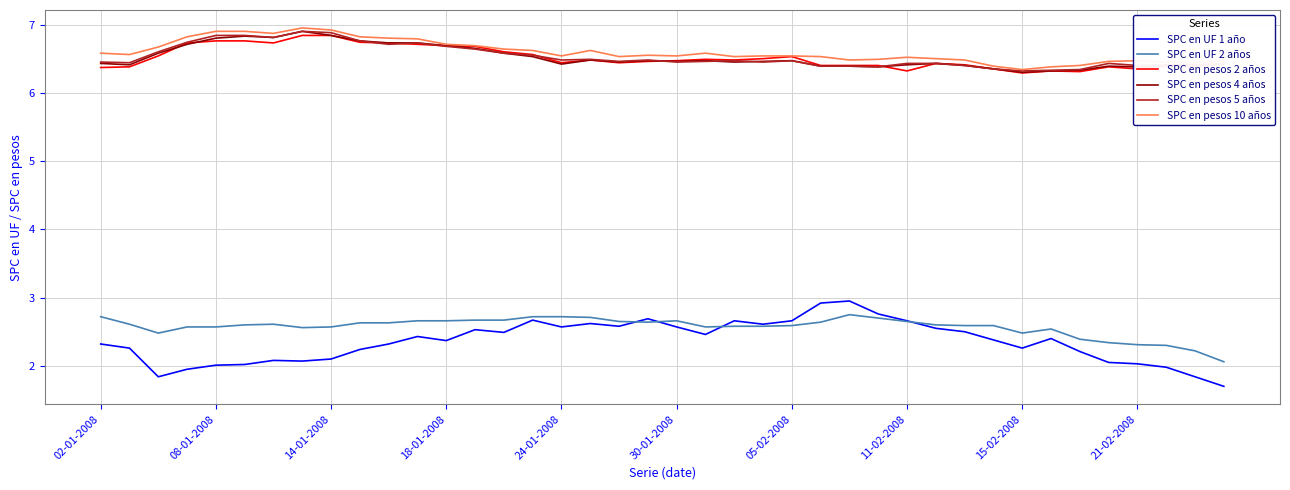

What is the greatest value displayed?

7.0